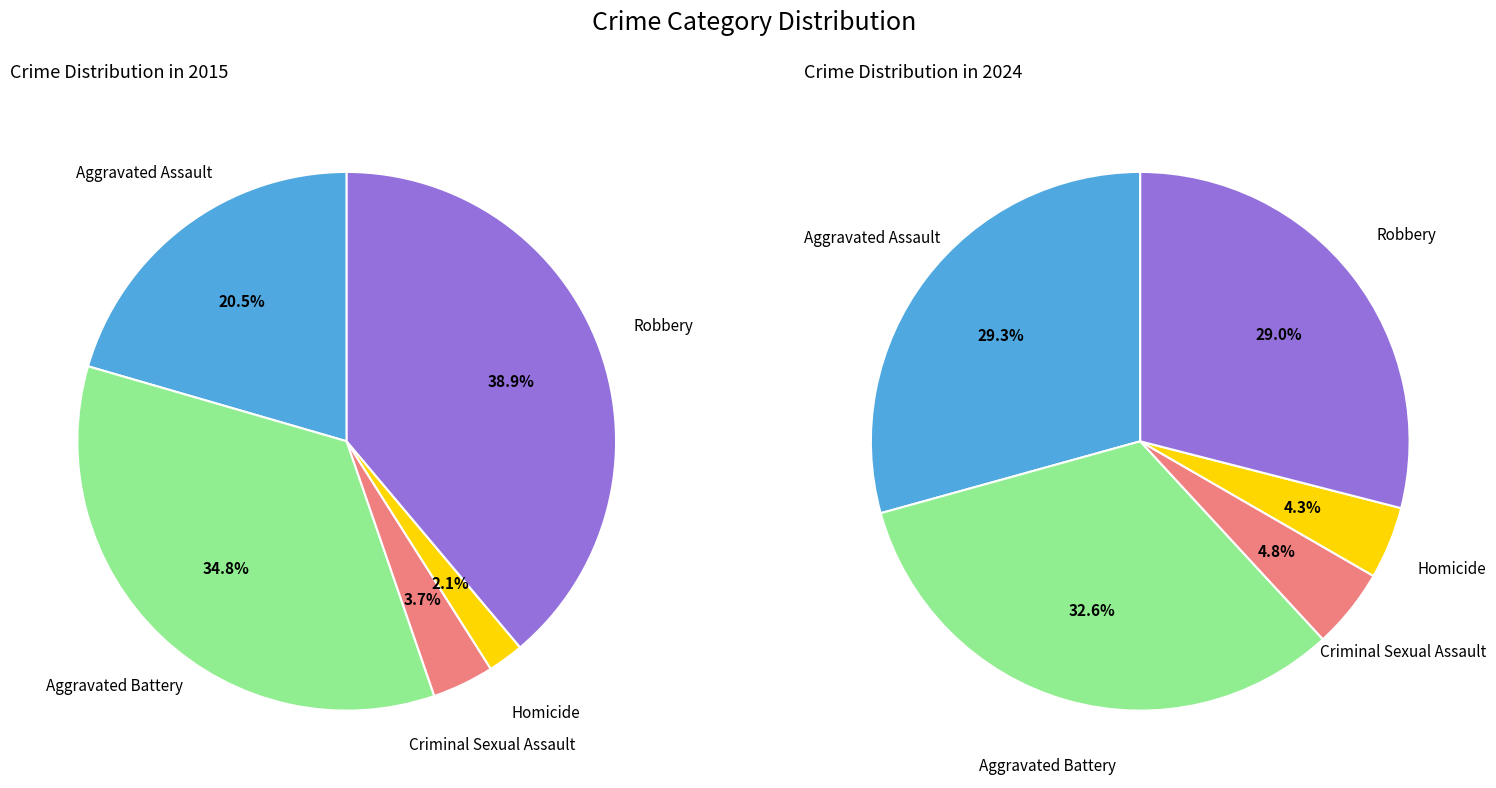

How many slices are in this pie chart?

5